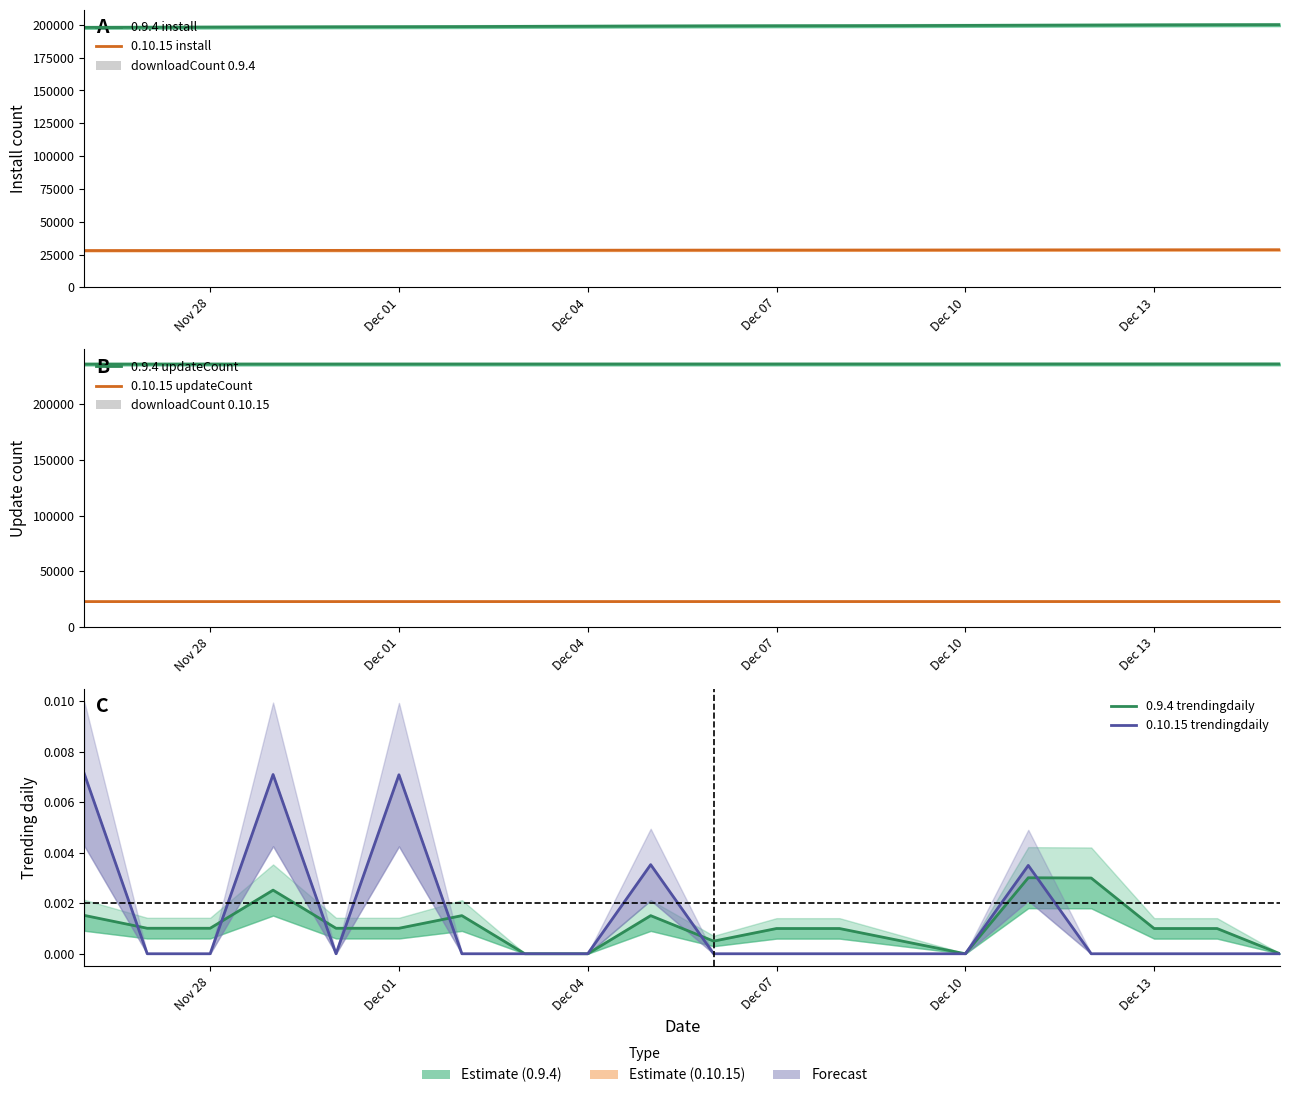

Is the value of 0.10.15 updateCount at 2024-11-29 greater than the value of 0.9.4 install at 2024-12-14?

No